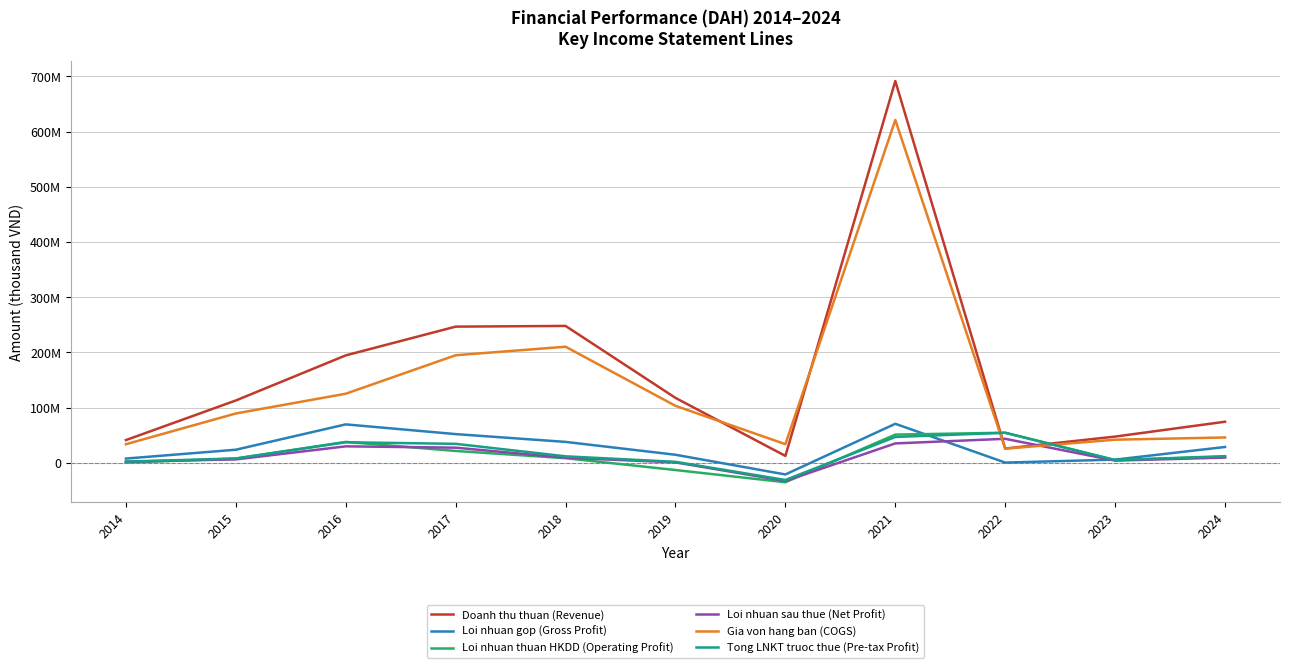

Between which two adjacent categories do Doanh thu thuan (Revenue) and Tong LNKT truoc thue (Pre-tax Profit) first intersect?

2021 and 2022